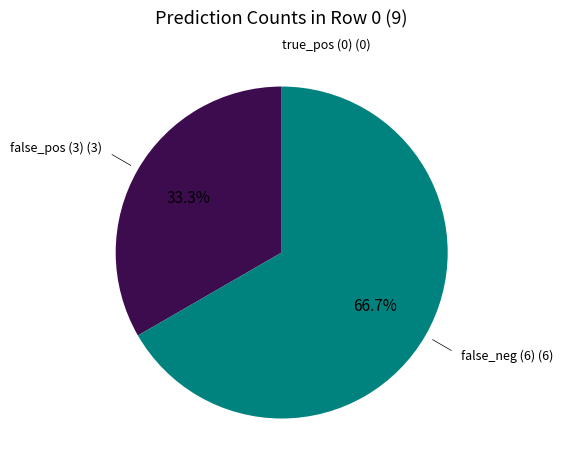

What is the largest slice in the pie chart?

false_neg (6)